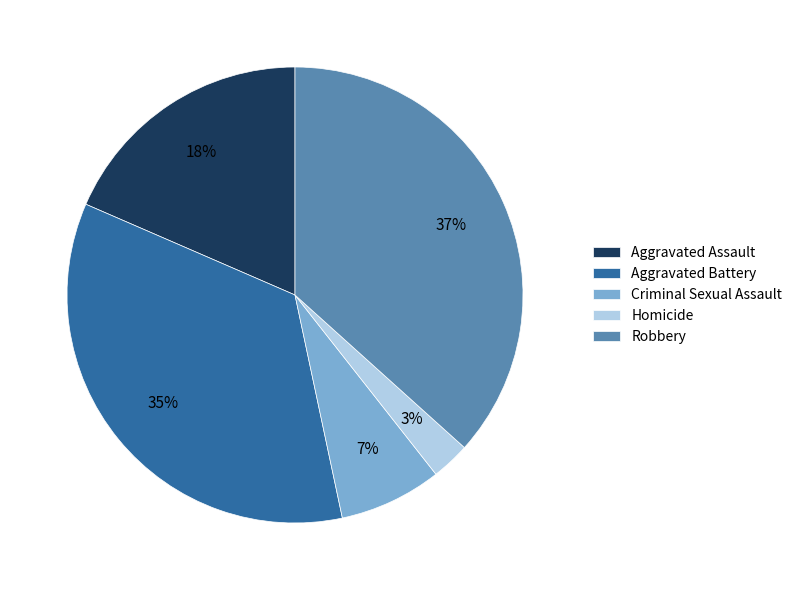

How many segments does this pie chart have?

5